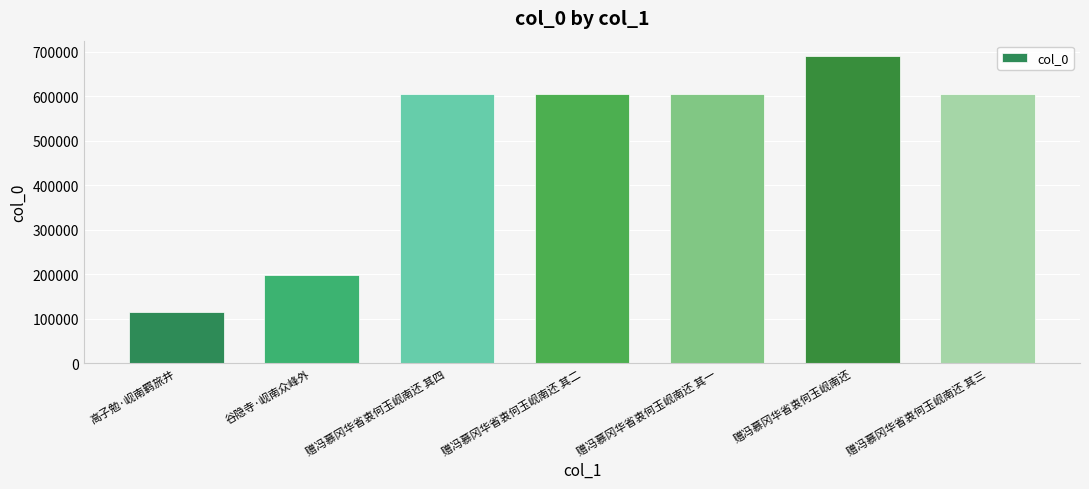

What is the average value?

488779